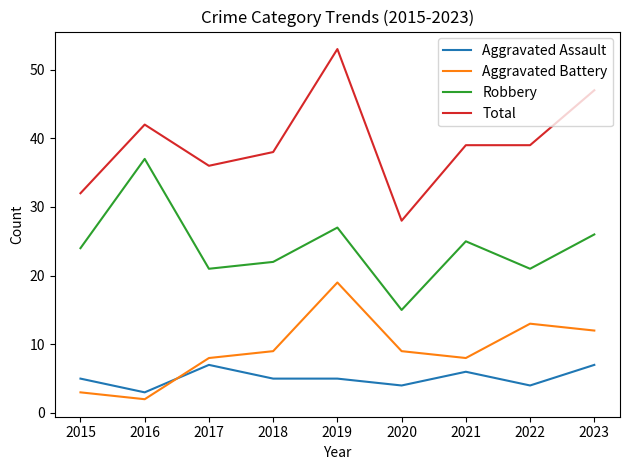

Read the Total value at 2021, to the nearest 5.

40